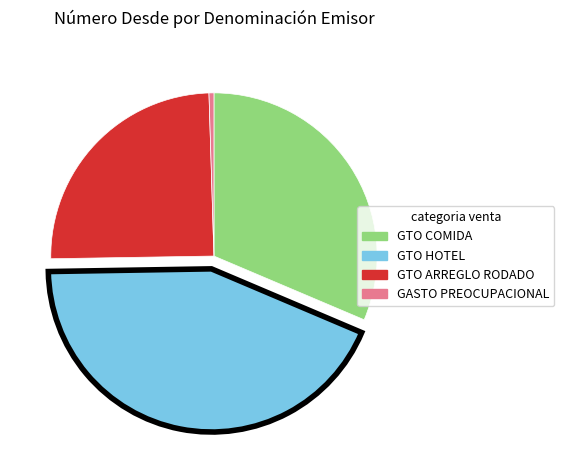

Combined, do GTO ARREGLO RODADO and GTO COMIDA account for over 50%?

Yes